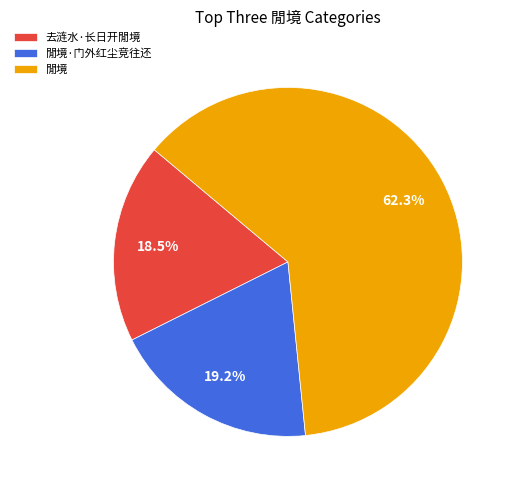

Which has a higher value, 閒境·门外红尘竞往还 or 去涟水·长日开閒境?

閒境·门外红尘竞往还